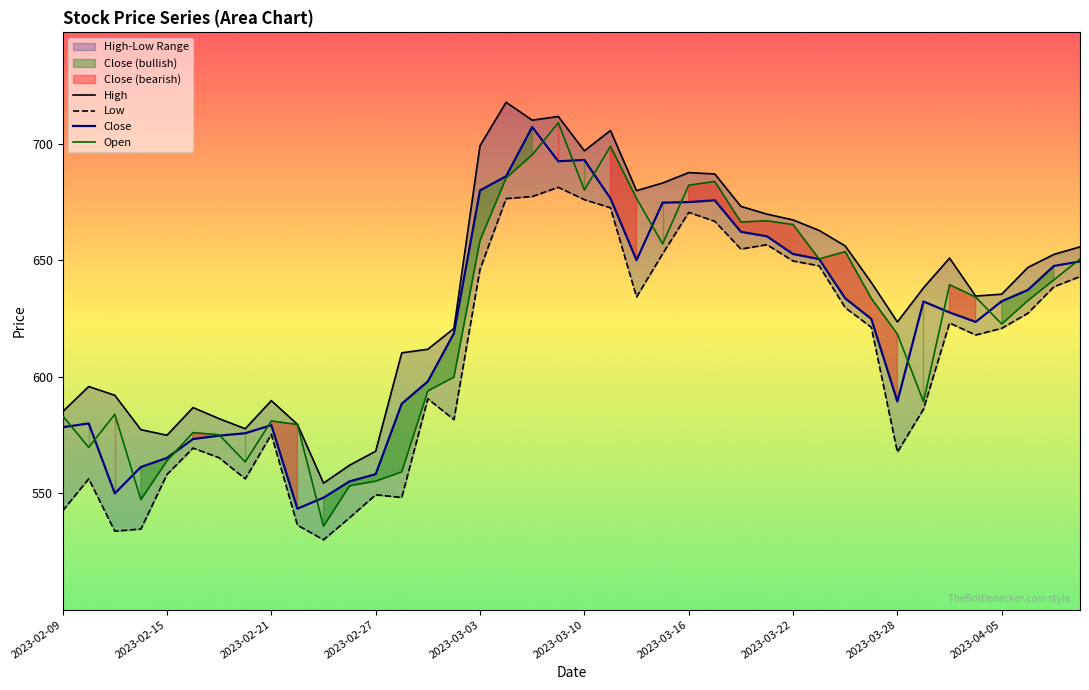

What is the lowest value of the Close series?

543.5